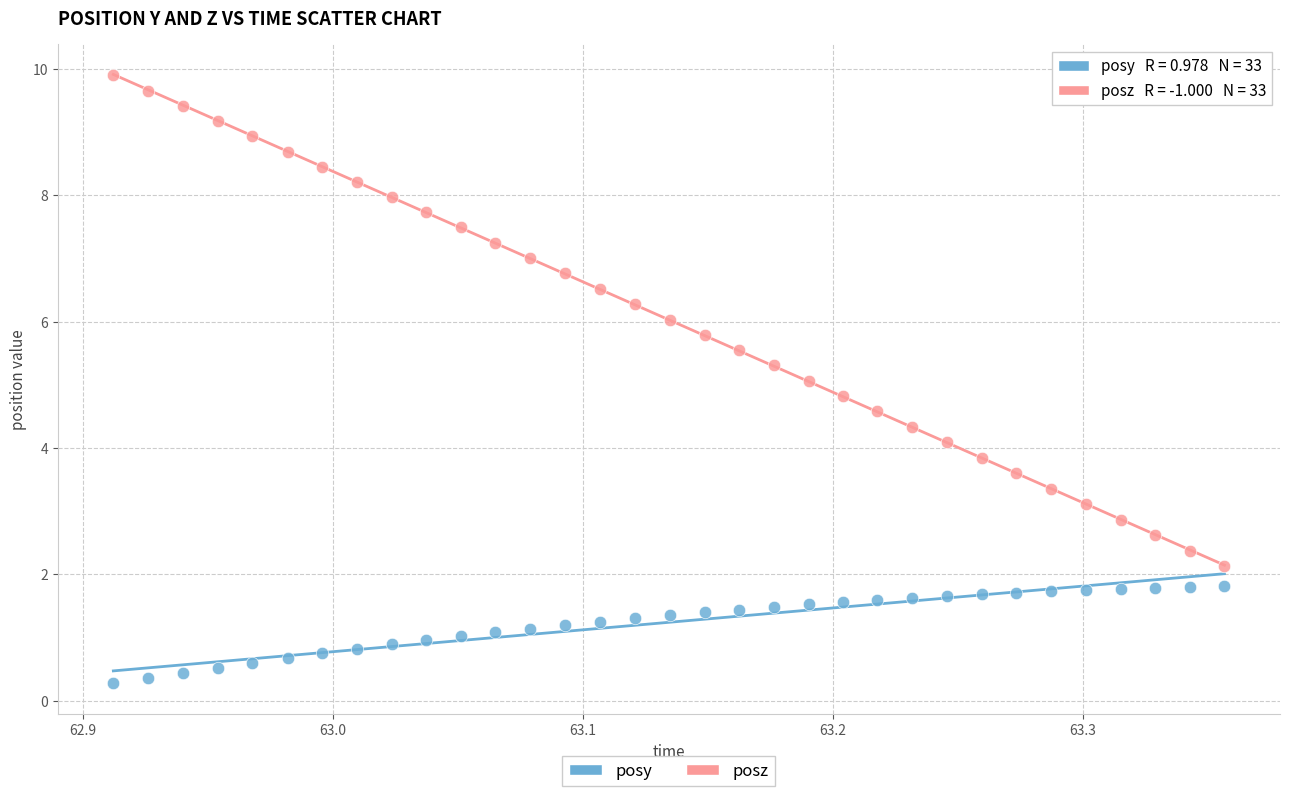

Across all data points, what is the range of X values (max minus min)?

0.4